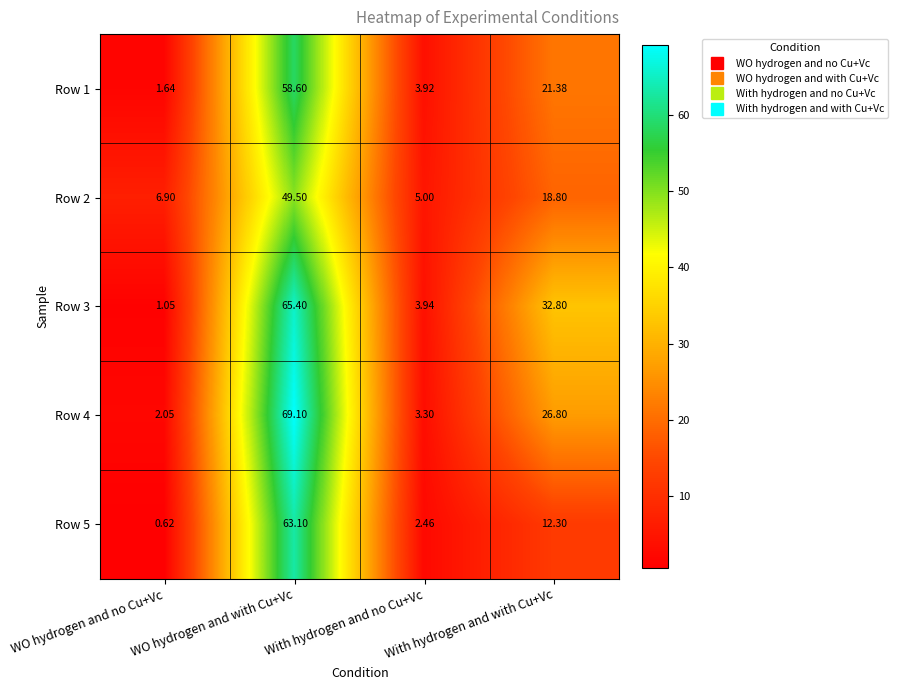

Which category has the lowest value across all series?

WO hydrogen and no Cu+Vc